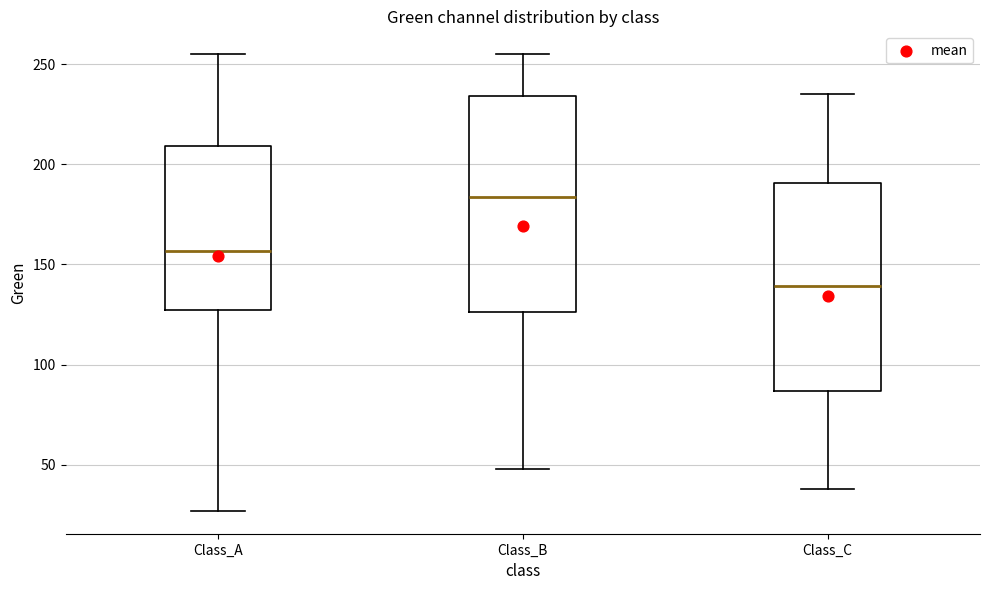

Which box's median line is the highest?

Class_B